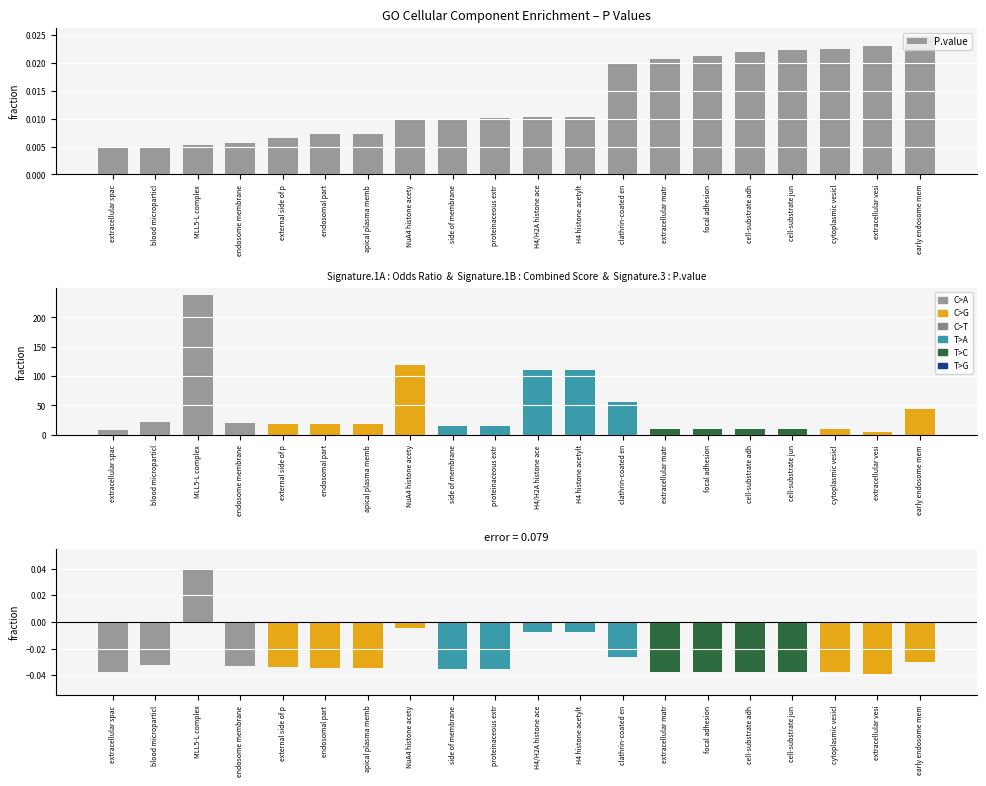

What is the label of the 4th bar from the left?

endosome membrane